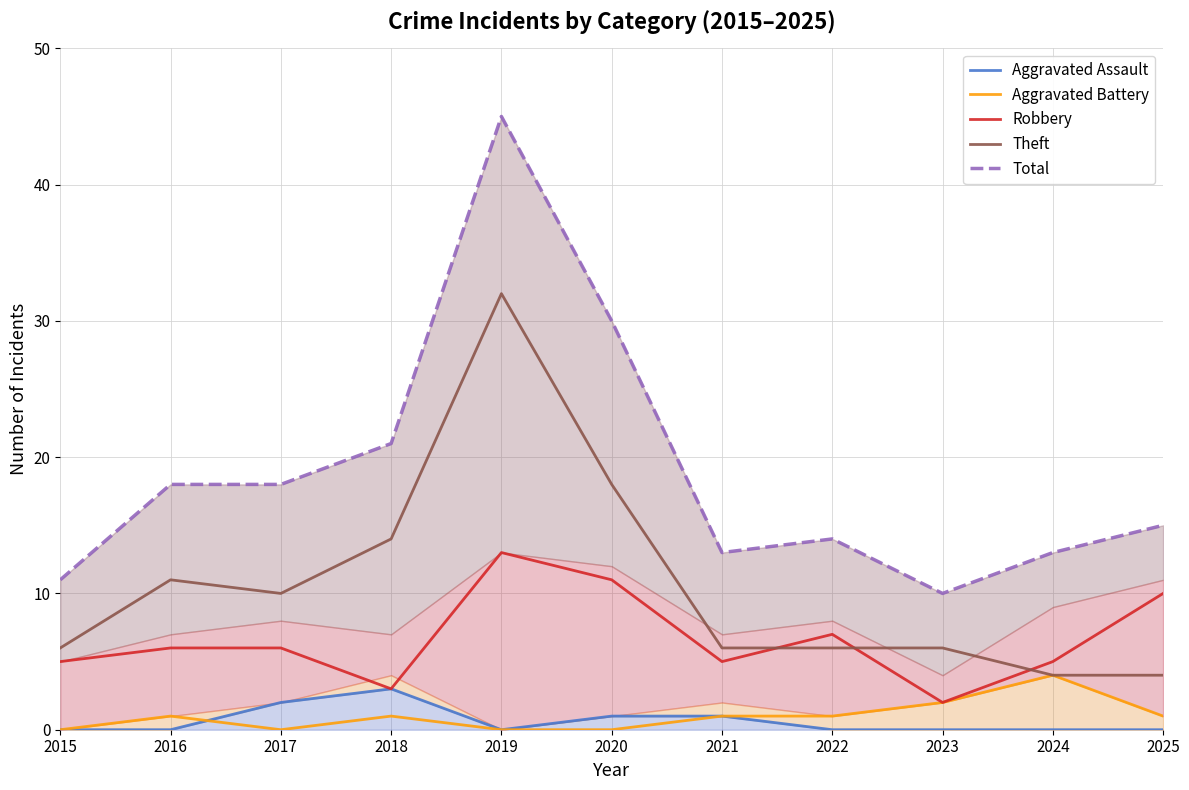

Which label corresponds to the largest value in the chart?

2019